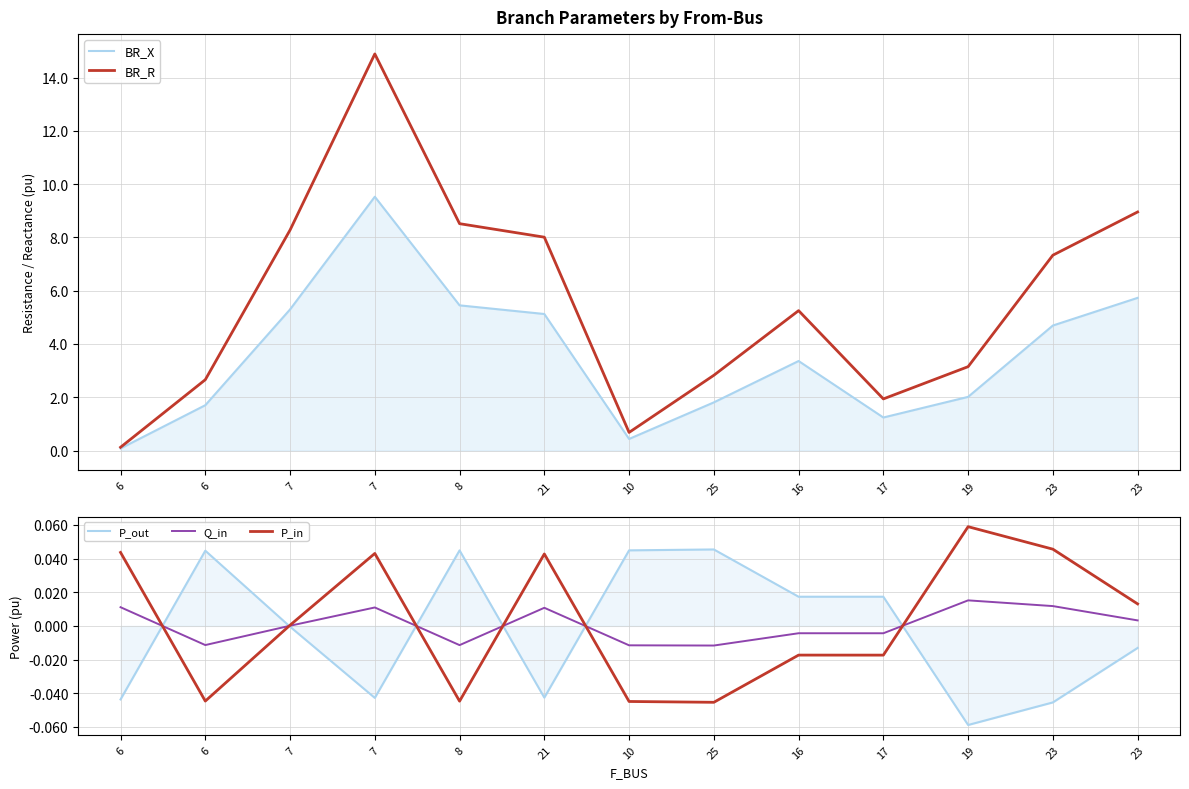

List the labels in order of P_in value, smallest first.

25, 10, 8, 6, 17, 16, 7, 23, 21, 7, 6, 23, 19